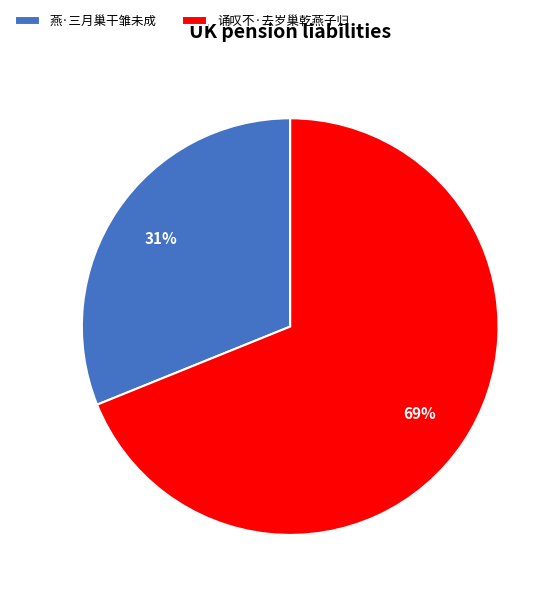

What percentage is the 燕·三月巢干雏未成 slice, to the nearest percent?

31%